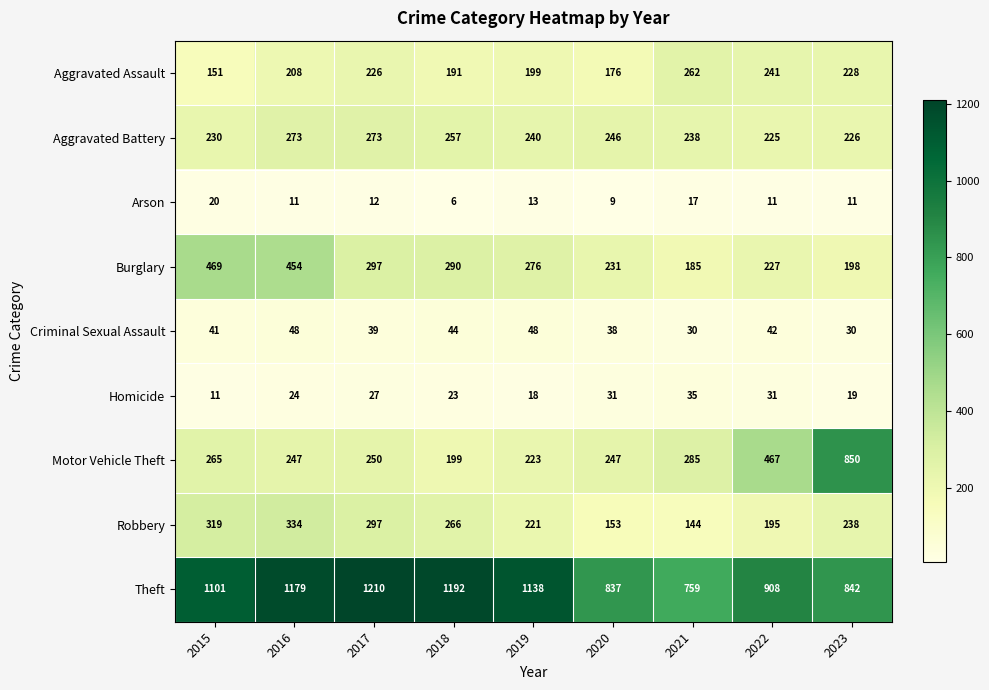

Is it true that Aggravated Battery equals 83 at 2017?

False